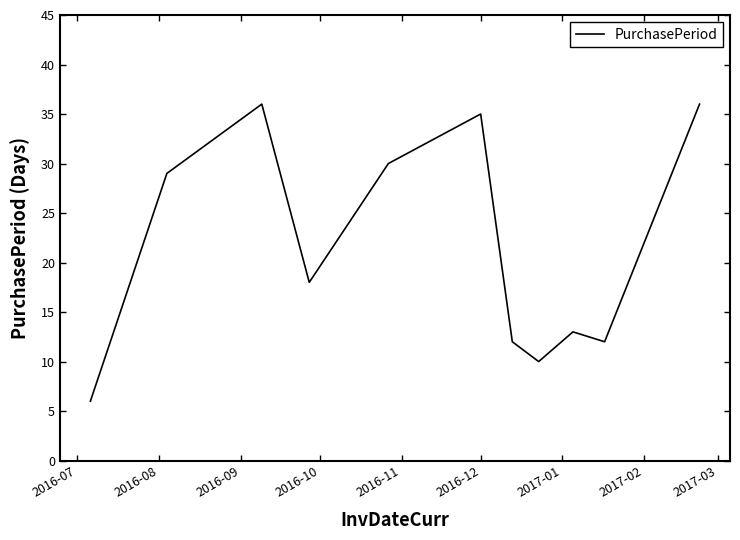

What is the difference between the maximum and minimum values?

30